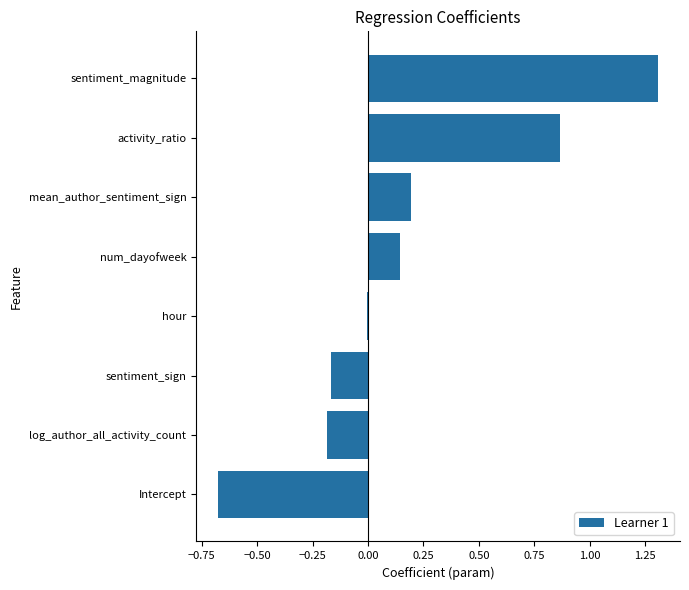

Are the bars grouped side by side (vs. stacked)?

No